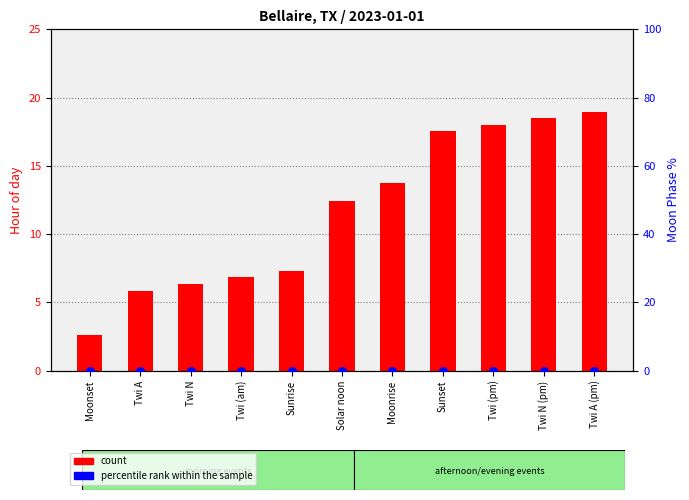

What is the total value across all series at Moonset?

2.6